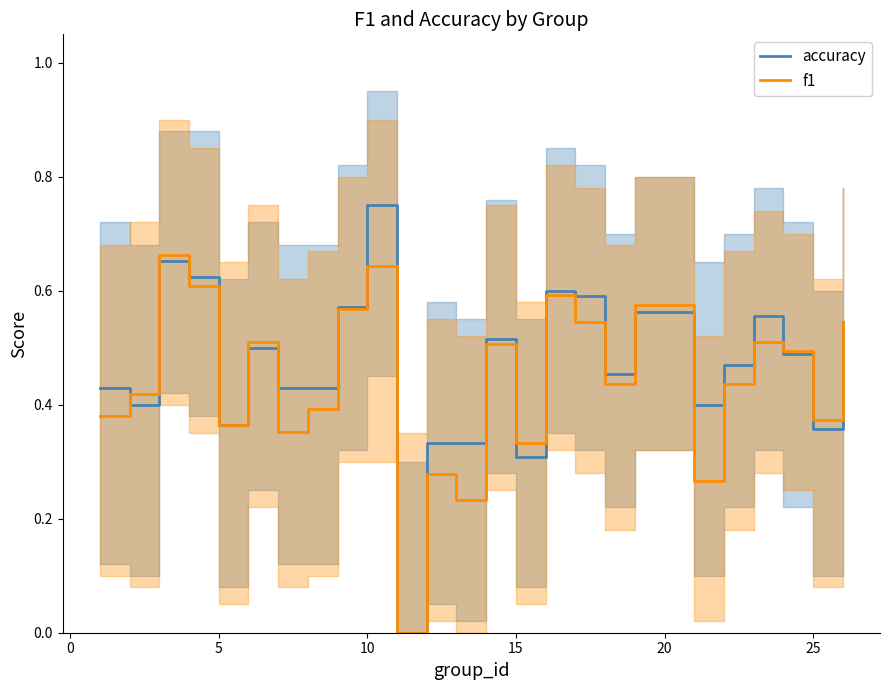

What is the difference between the maximum and minimum values in the accuracy series?

0.8